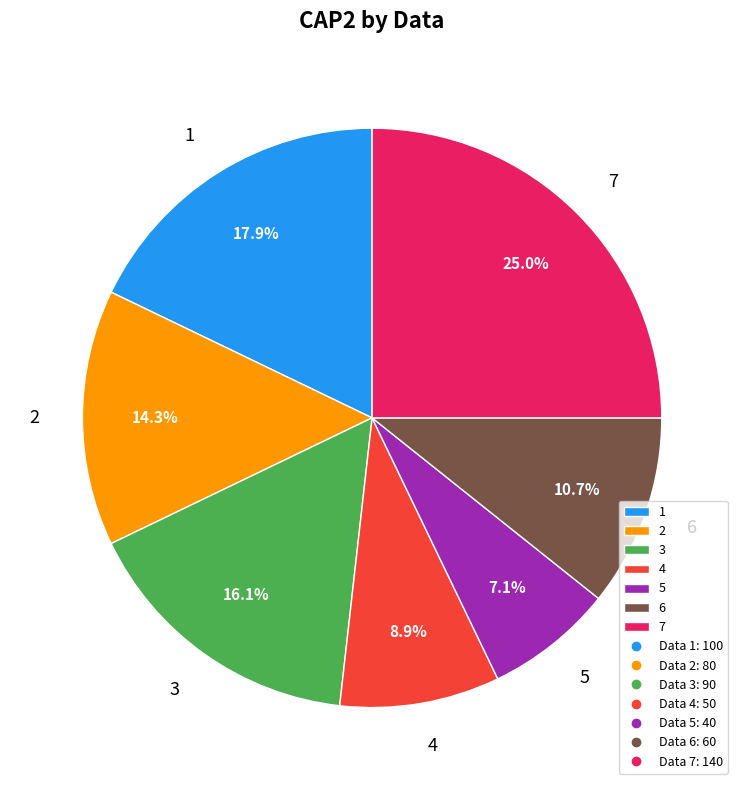

Which slice is the smallest?

5